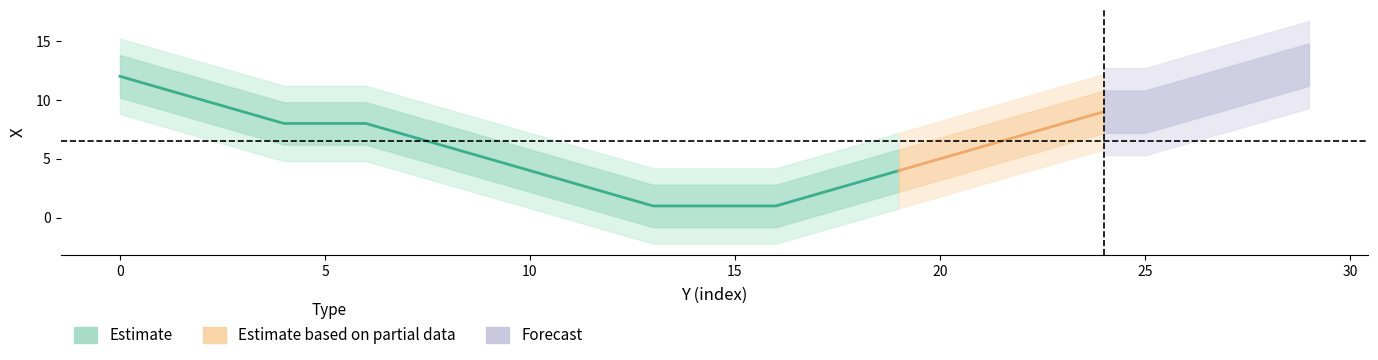

List the labels in order of value, smallest first.

13, 14, 15, 16, 12, 17, 11, 18, 10, 19, 9, 20, 8, 21, 7, 22, 4, 5, 6, 23, 3, 24, 25, 2, 26, 1, 27, 0, 28, 29